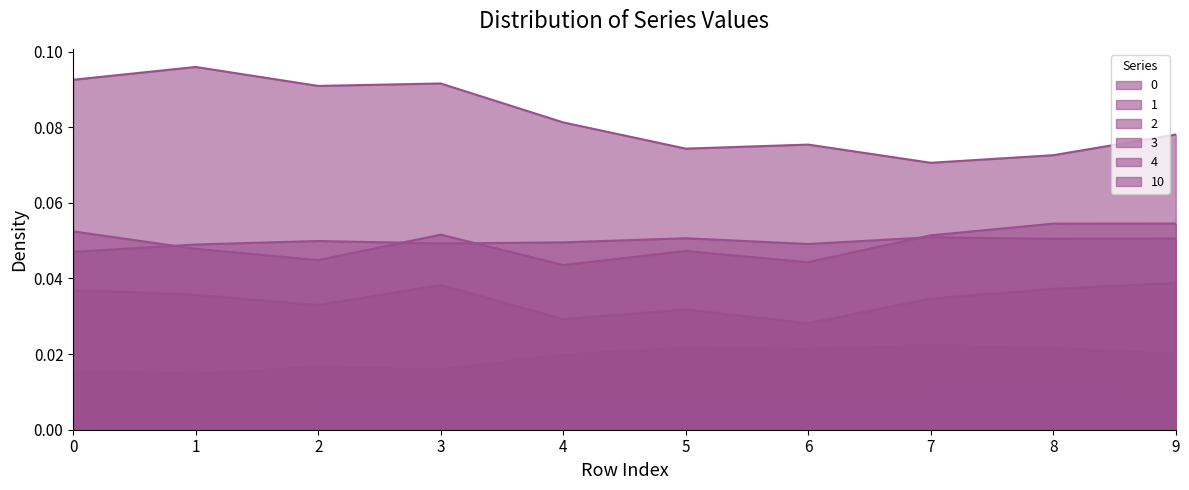

True or false: 4 and 1 intersect in this chart.

False